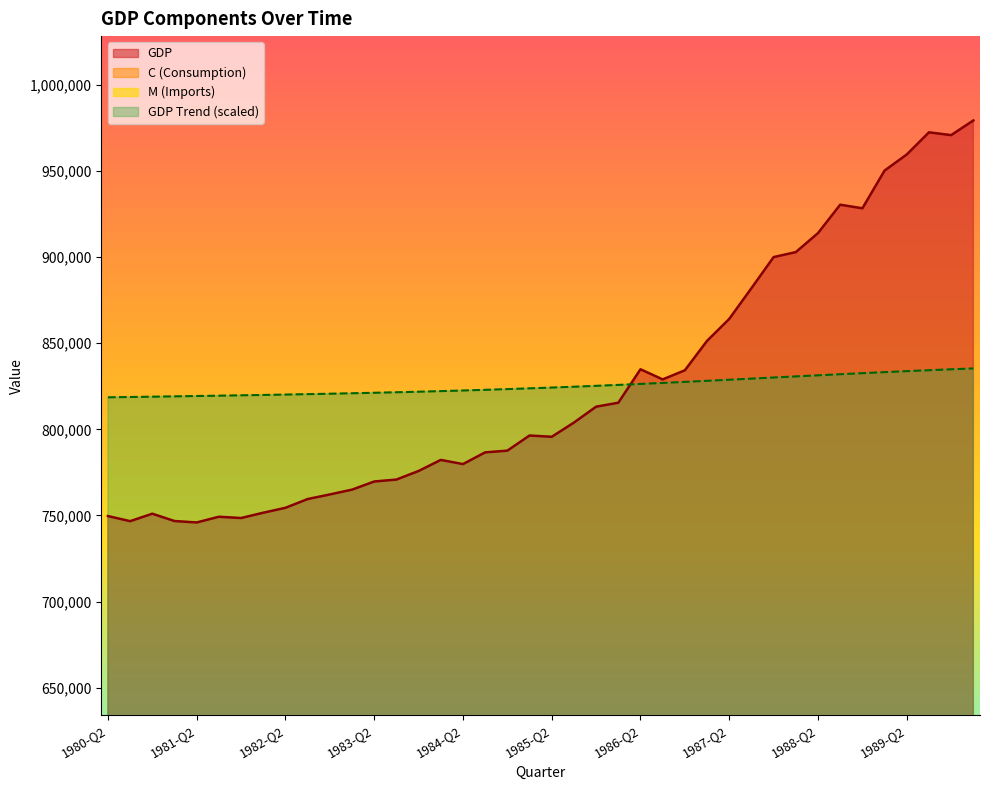

Which has a higher value, 1983-Q1 or 1984-Q2?

1984-Q2